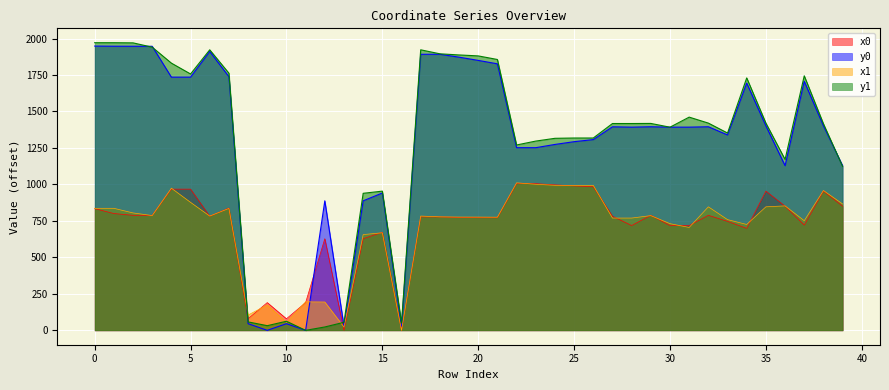

Which series has the largest total across all categories?

y1